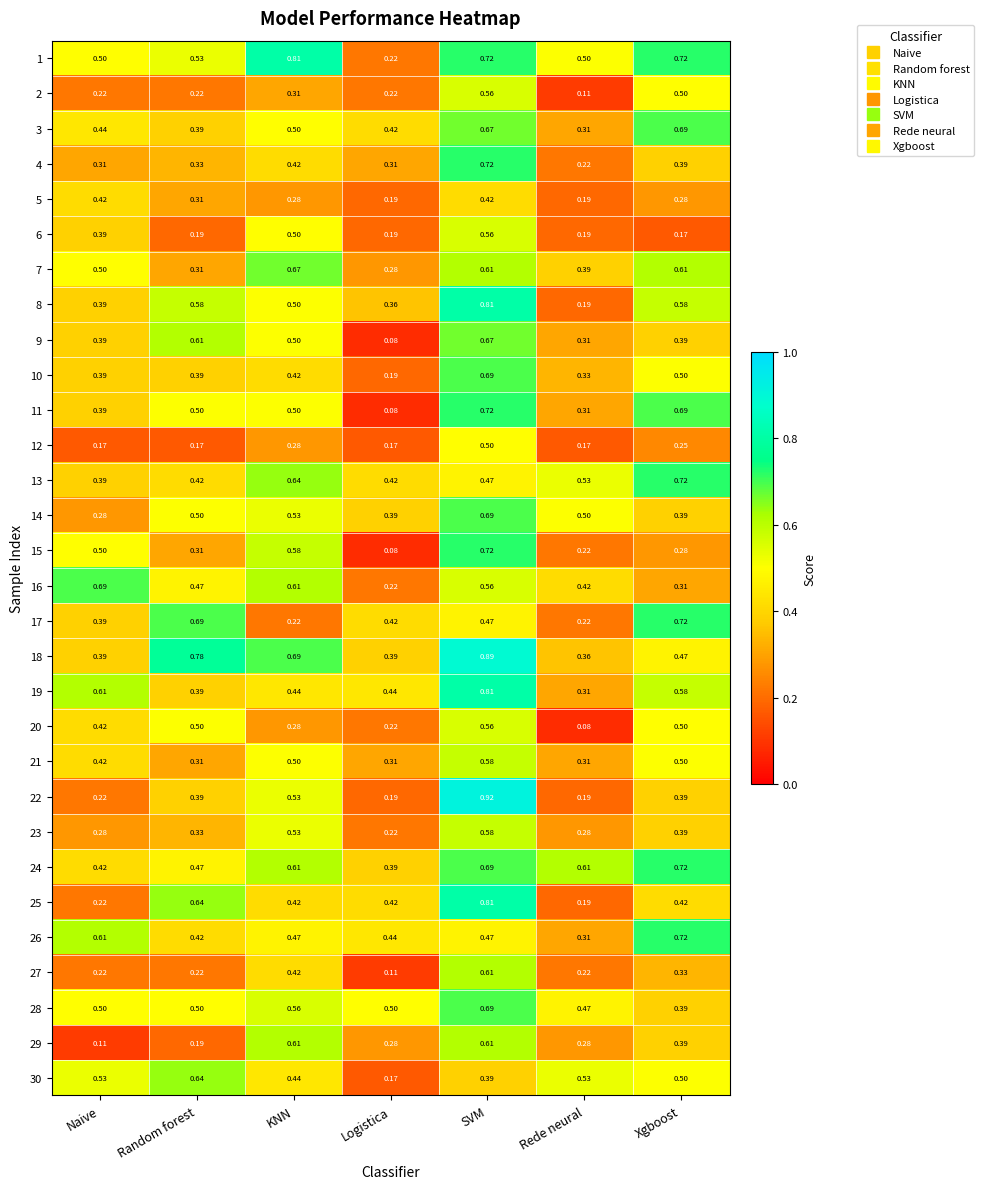

At which label is 24 closest to 0?

Logistica